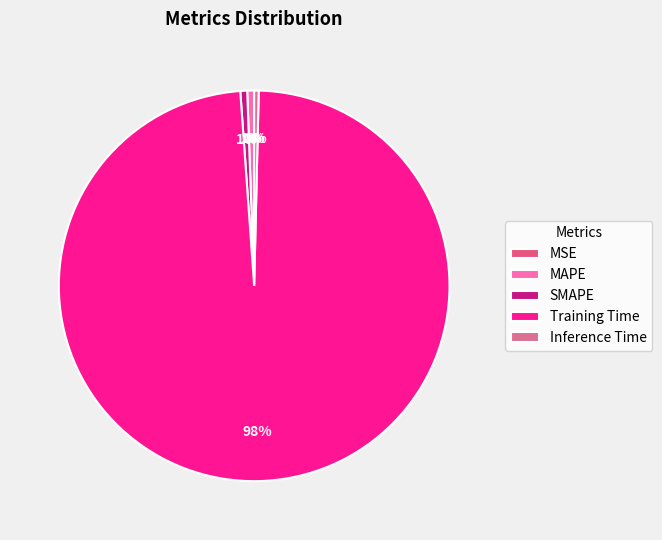

Count the number of slices in the pie.

5